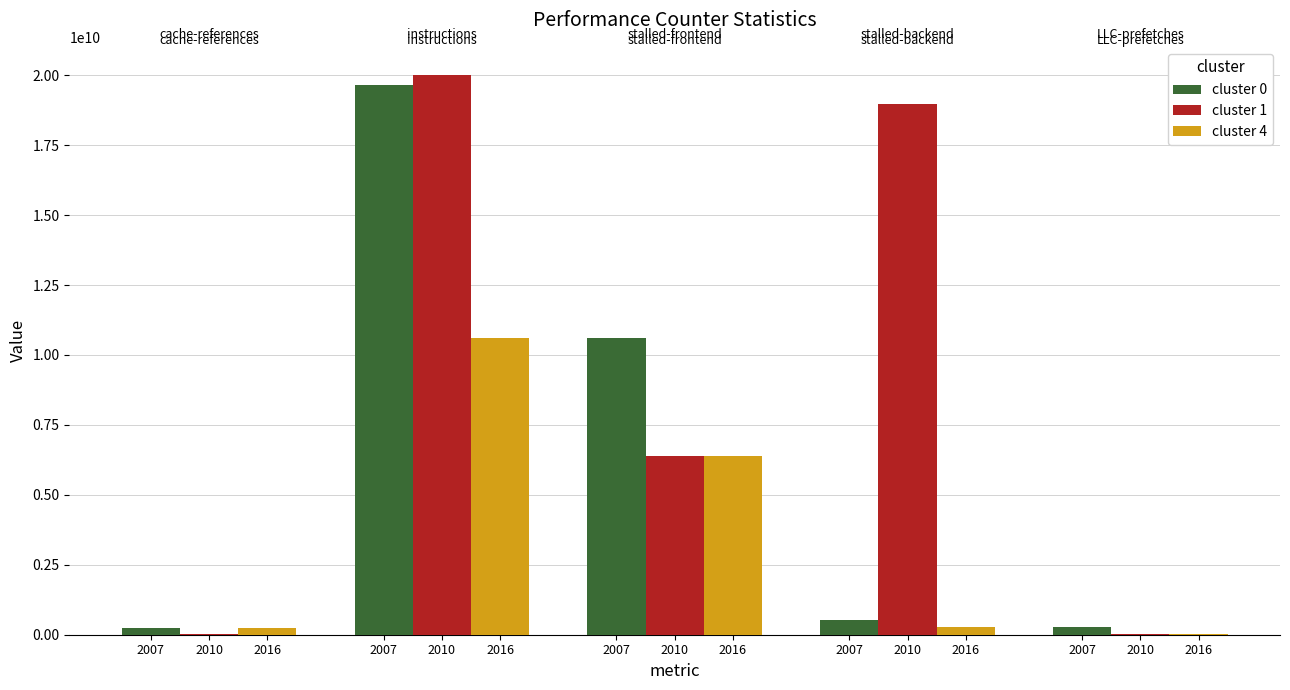

What is the value of the cluster 1 bar at the 1st from the left?

35957778